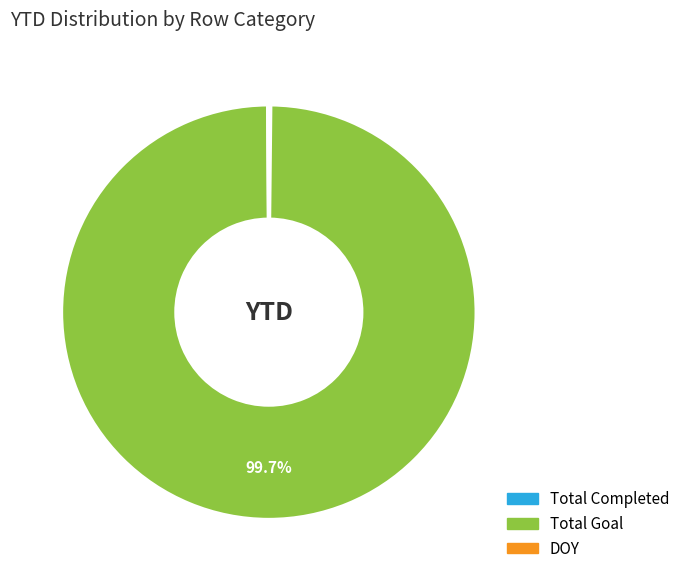

Does any single category account for the majority?

Yes